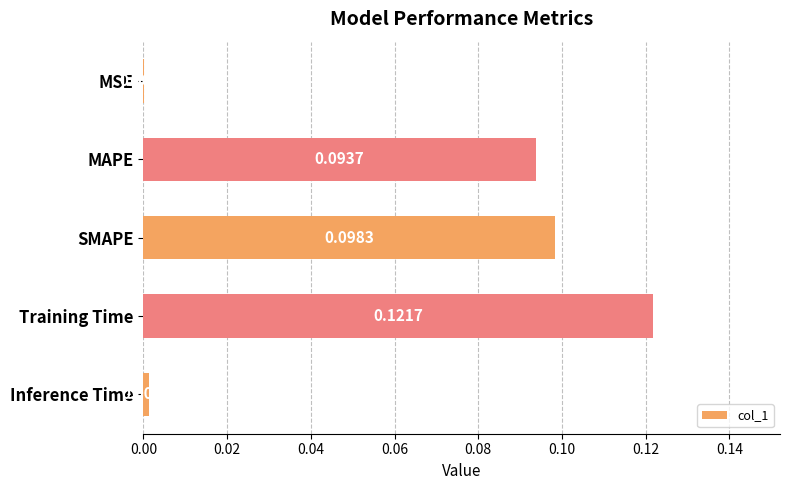

What is the sum of all values?

0.3